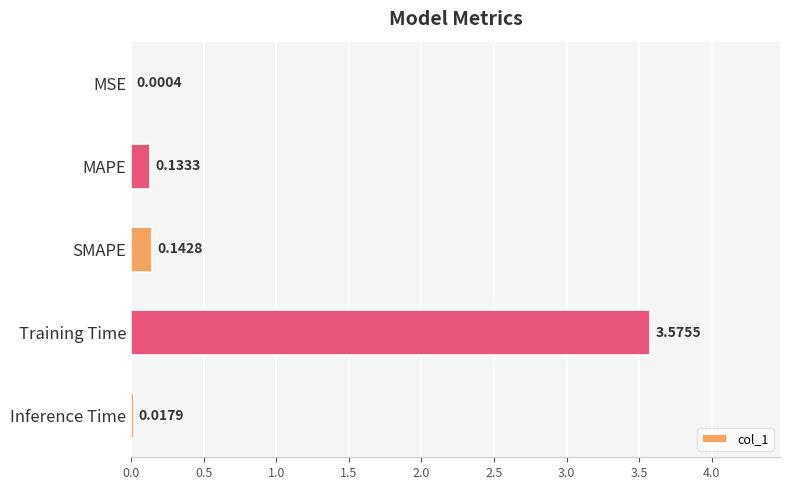

Are the bars horizontal?

Yes